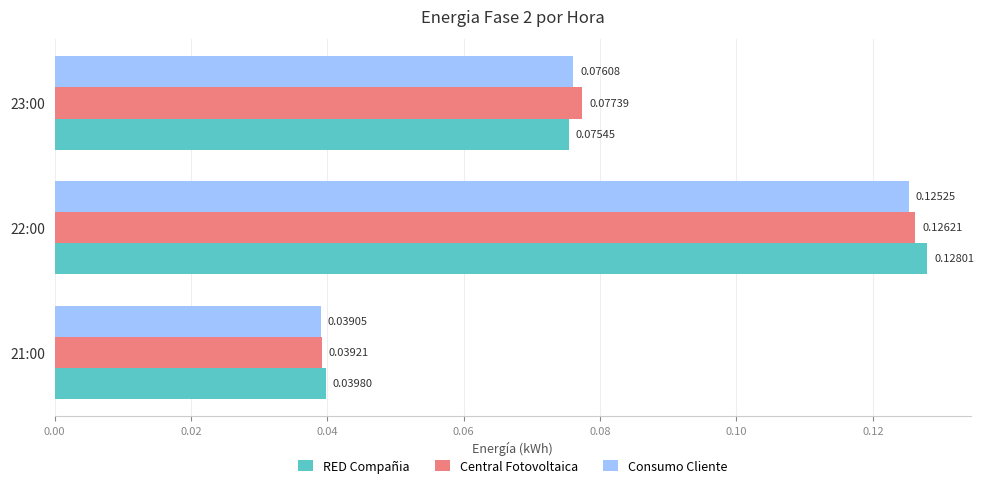

At which category is the sum across all series the highest?

22:00